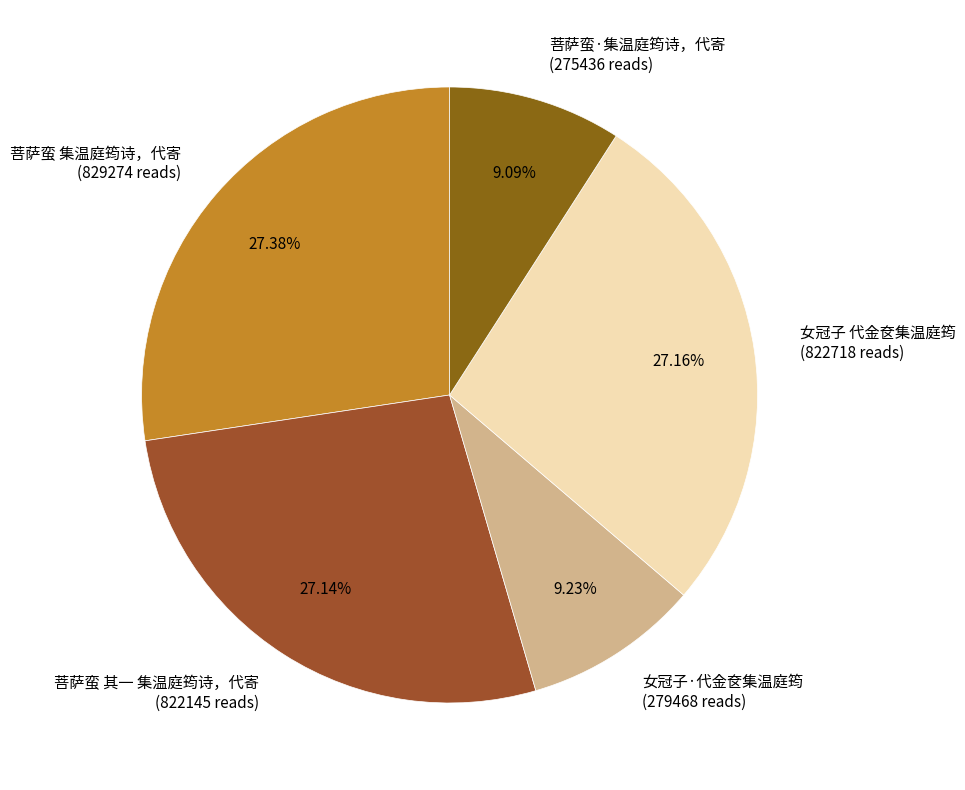

What is the total percentage of 女冠子·代金奁集温庭筠 and 菩萨蛮 其一 集温庭筠诗，代寄?

36.4%